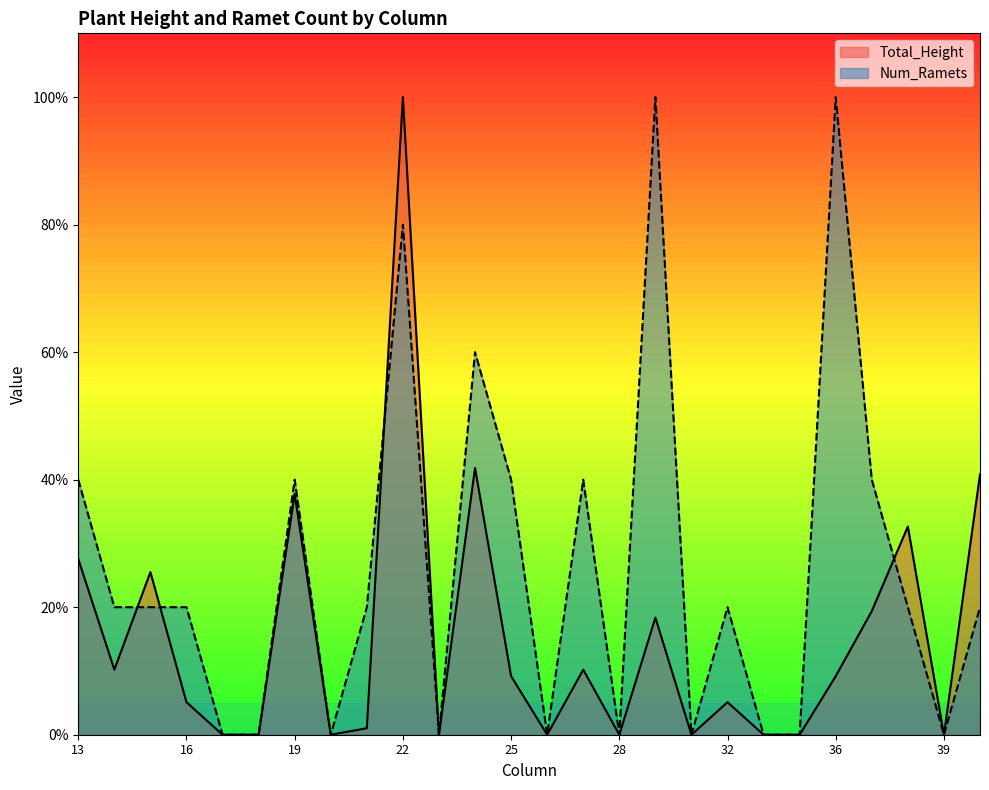

Reading left to right, transcribe all the data shown in this chart.

Total_Height: 27.6	10.2	25.5	5.1	0.0	0.0	37.8	0.0	1.0	100.0	0.0	41.8	9.2	0.0	10.2	0.0	18.4	0.0	5.1	0.0	0.0	9.2	19.4	32.7	0.0	40.8
Num_Ramets: 40.0	20.0	20.0	20.0	0.0	0.0	40.0	0.0	20.0	80.0	0.0	60.0	40.0	0.0	40.0	0.0	100.0	0.0	20.0	0.0	0.0	100.0	40.0	20.0	0.0	20.0